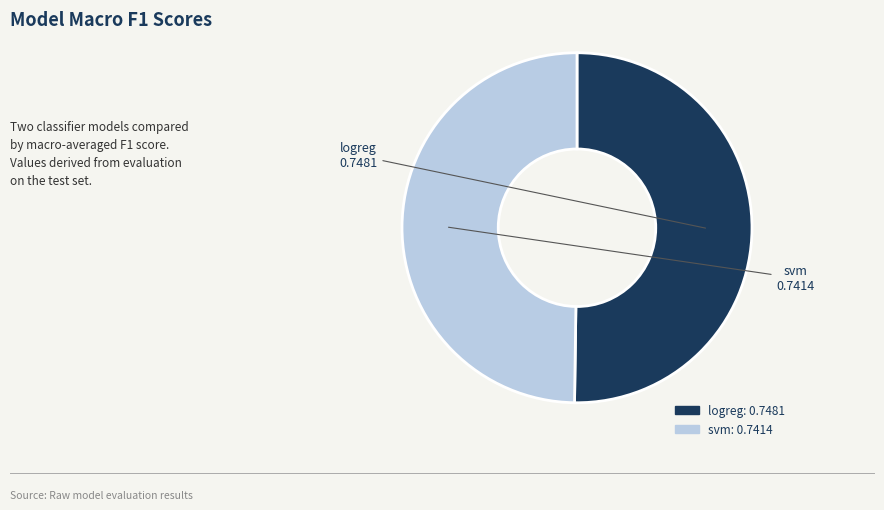

The svm slice represents 37% of the pie. True or false?

False